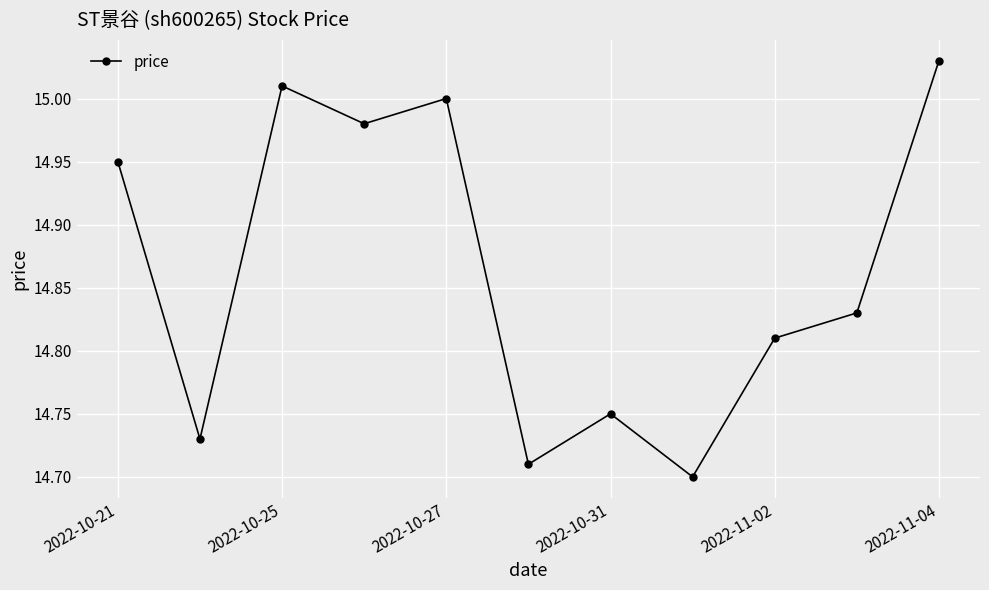

How many interior local valleys (lower than both neighbors) does the data have?

4